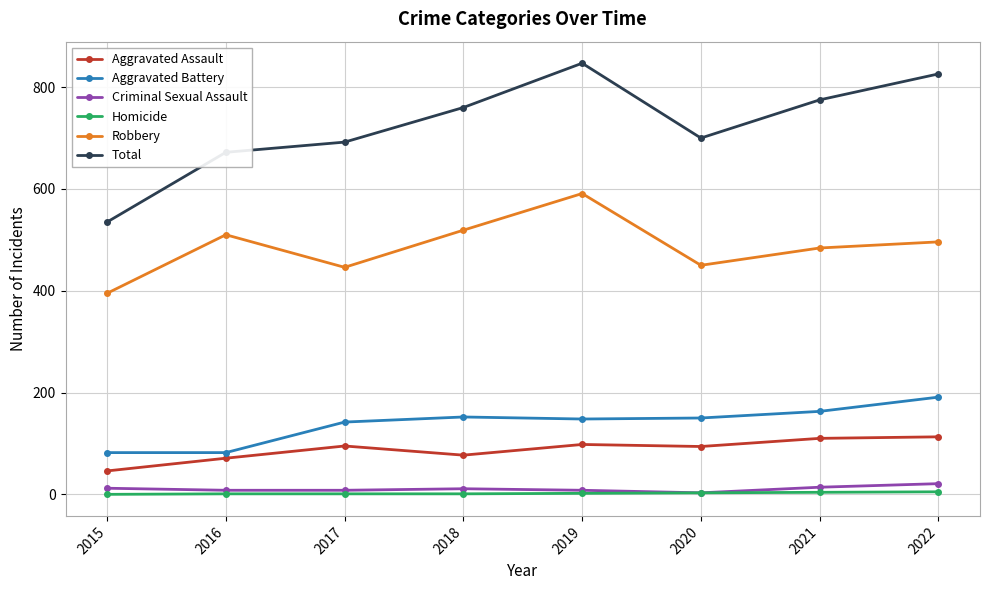

True or false: Robbery and Aggravated Battery intersect in this chart.

False